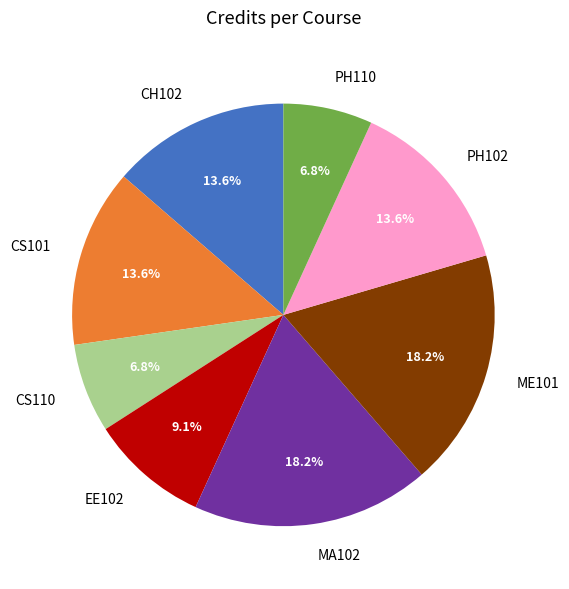

Is EE102 the majority of the pie?

No